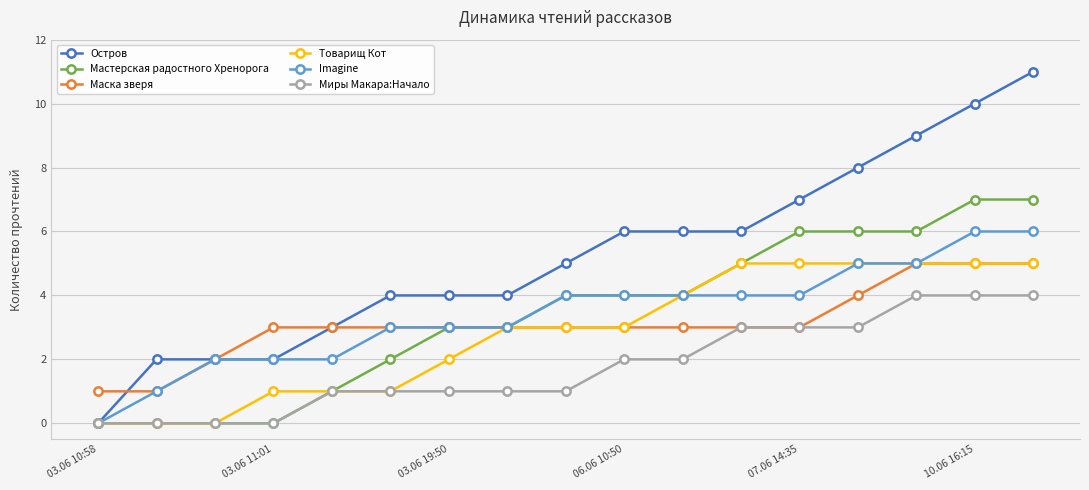

Which series has the largest total across all categories?

Остров